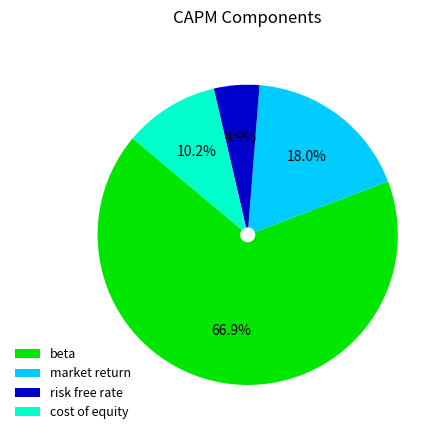

True or false: cost of equity accounts for 16% of the total.

False